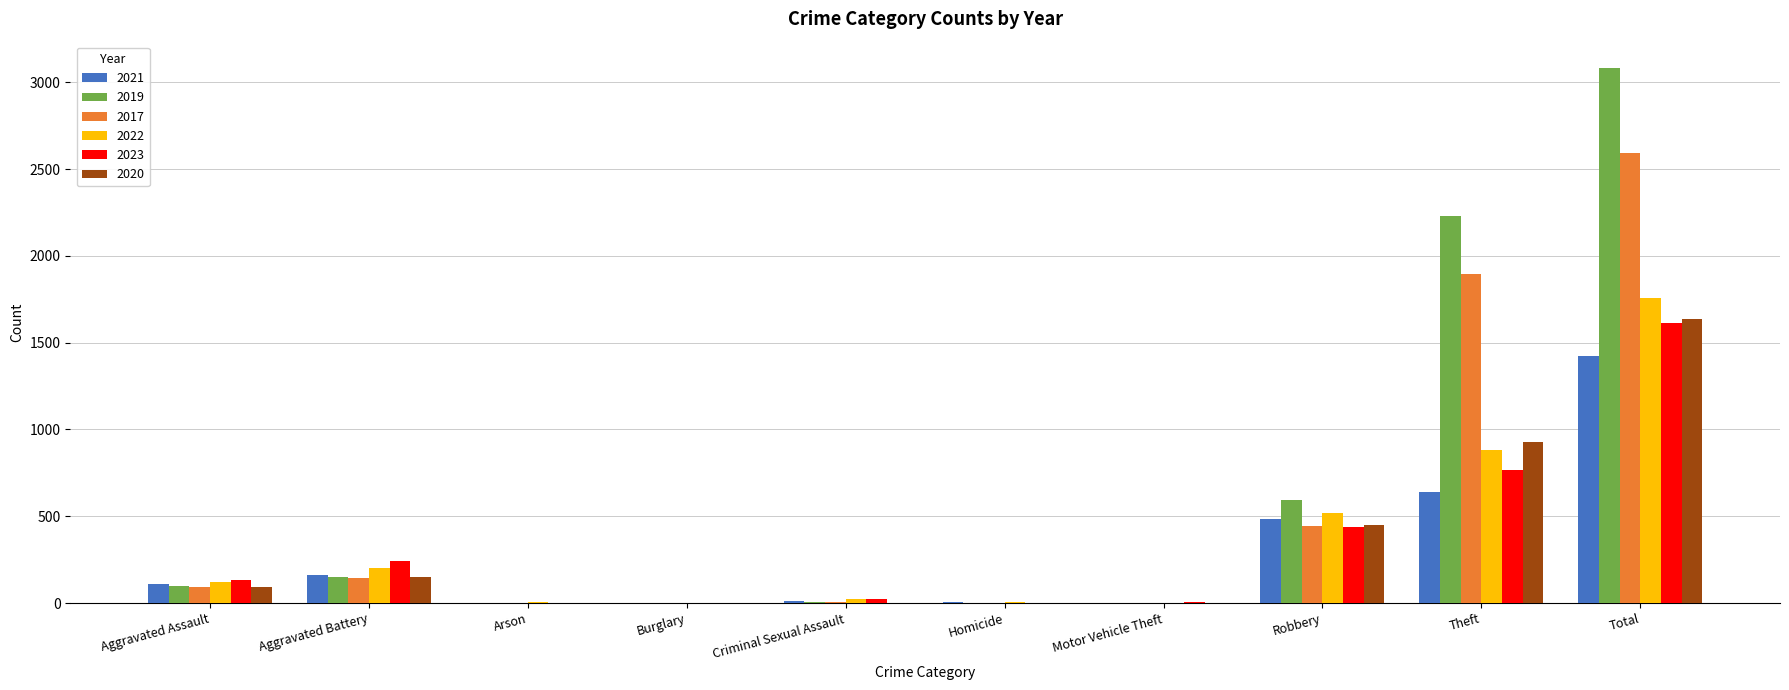

At which label does 2020 reach its peak?

Total